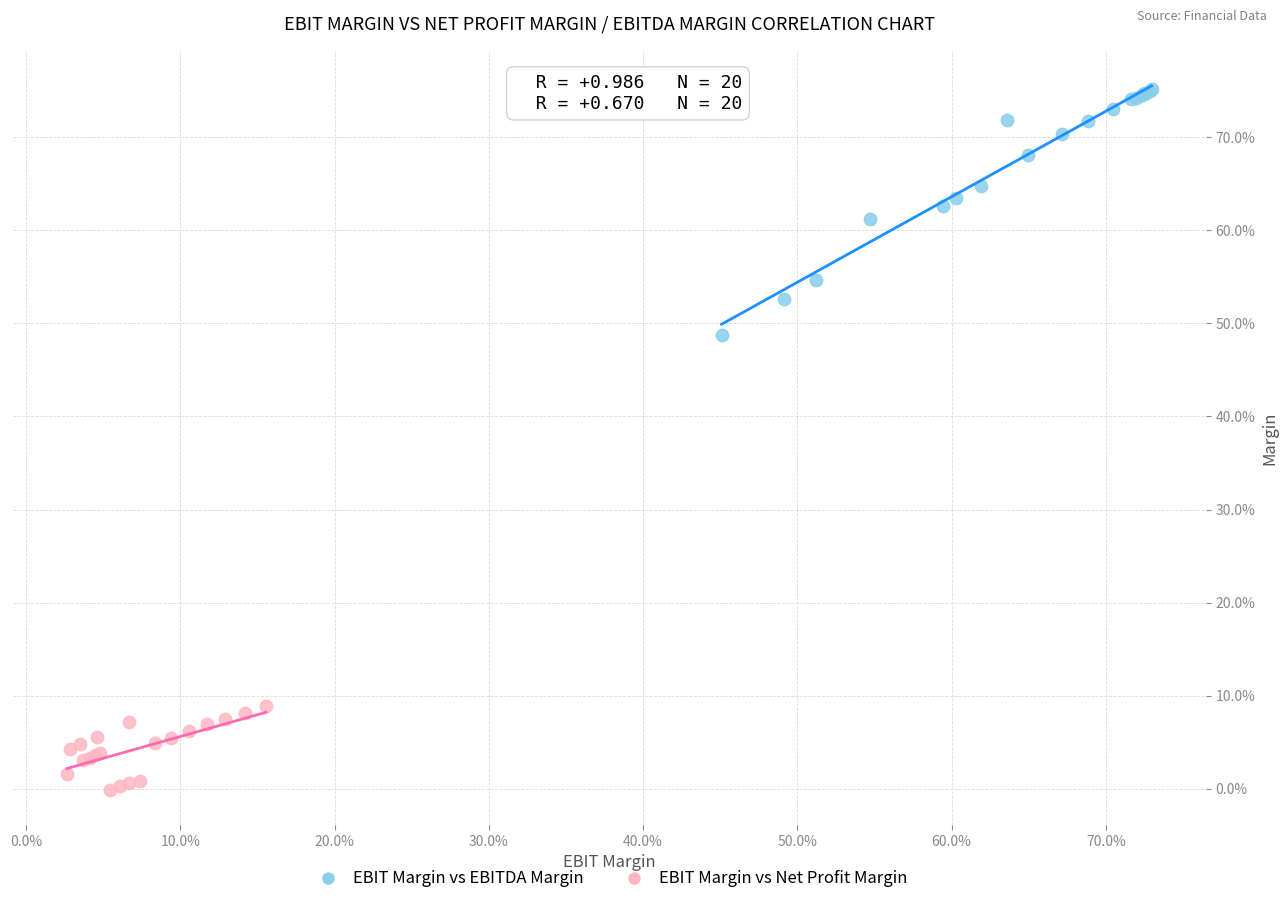

What are all the series names shown in the legend?

EBIT Margin vs EBITDA Margin, EBIT Margin vs Net Profit Margin